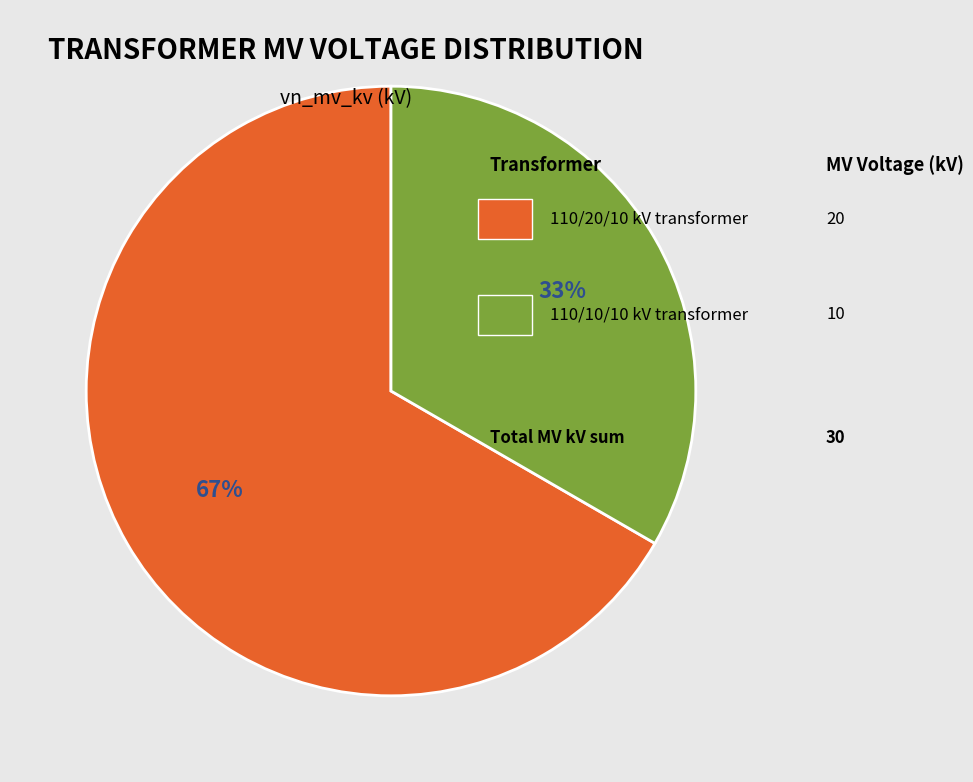

Does any single category account for the majority?

Yes